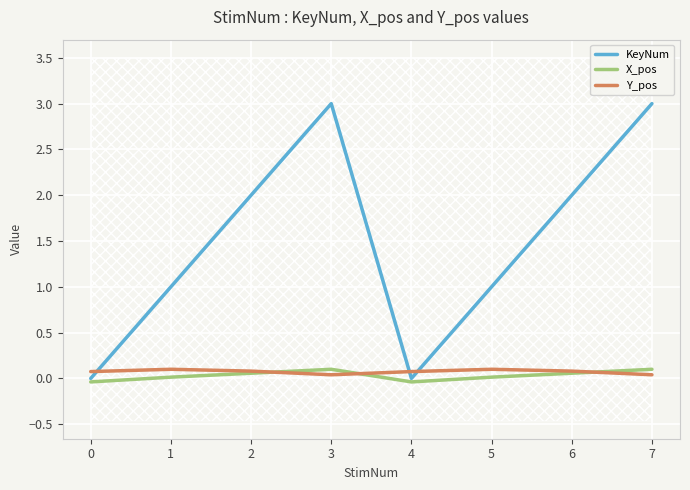

Rank the series at 1 from lowest to highest value.

X_pos, Y_pos, KeyNum